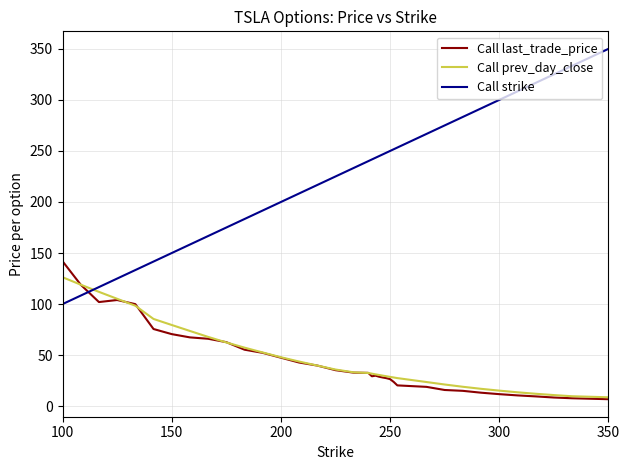

What are all the series names shown in the legend?

Call last_trade_price, Call prev_day_close, Call strike